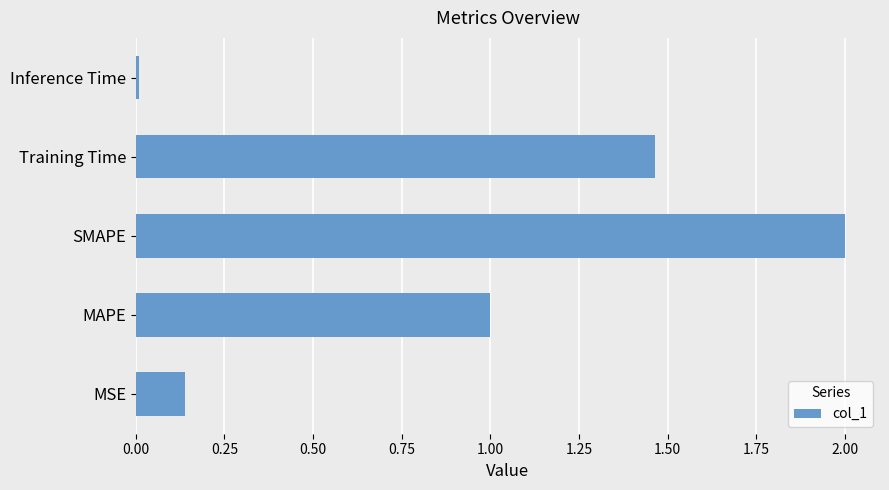

List the labels in order of value, largest first.

SMAPE, Training Time, MAPE, MSE, Inference Time